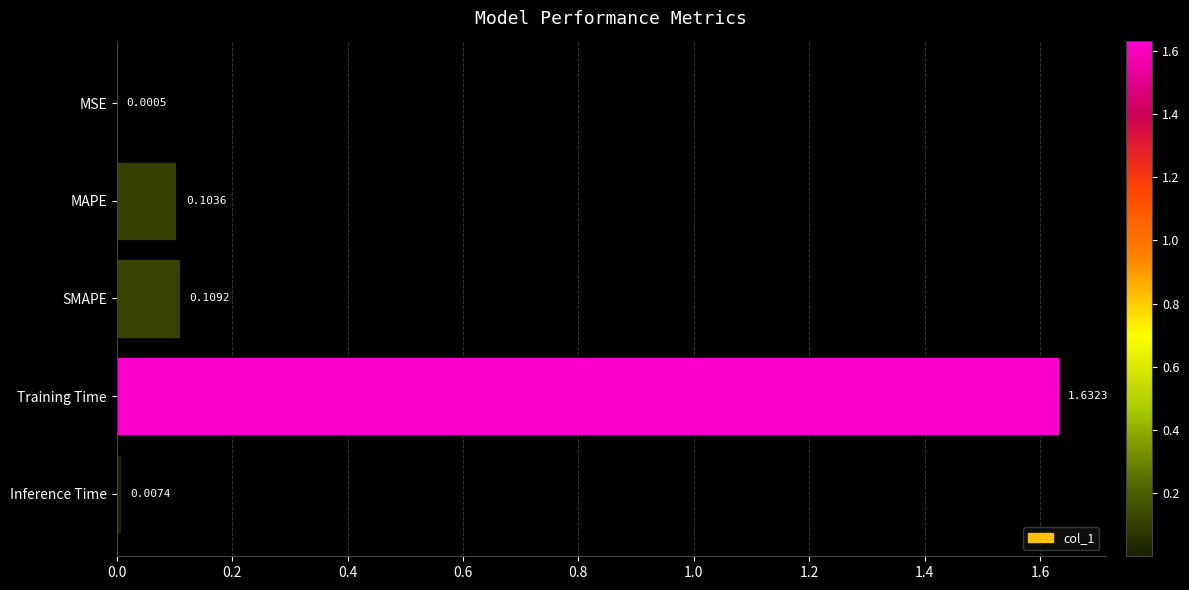

What is the sum of all values?

1.9